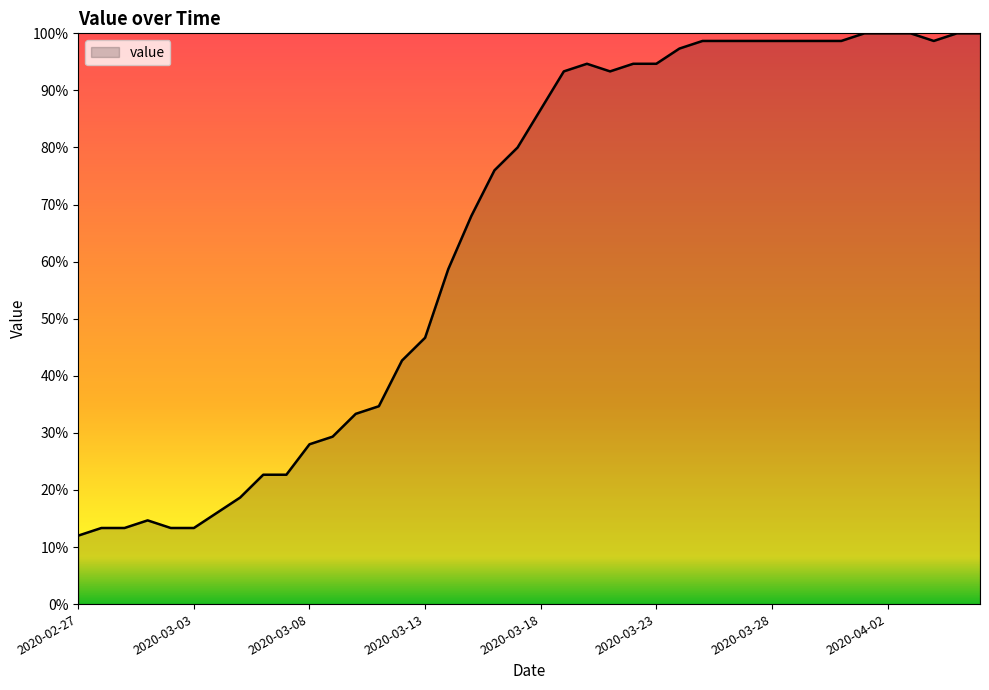

What is the difference between the maximum and minimum values?

88.0